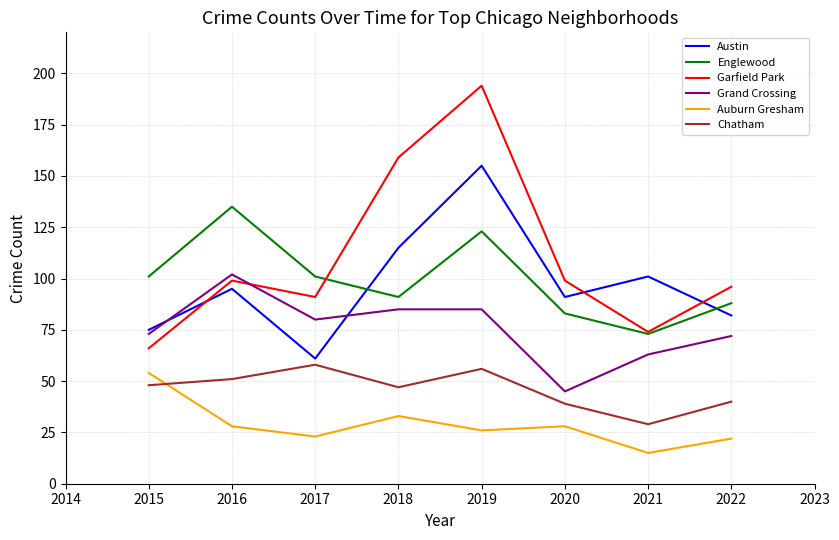

The value of Chatham at 2017 is 25. True or false?

False